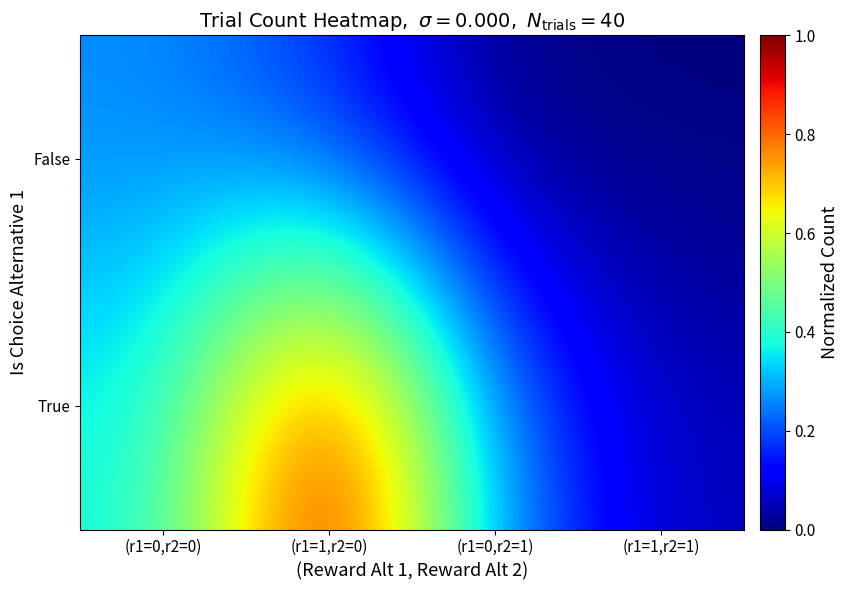

Reading right to left, list all the values displayed in this chart.

True: (r1=1,r2=1)=0.1	(r1=0,r2=1)=0.3	(r1=1,r2=0)=1.0	(r1=0,r2=0)=0.4
False: (r1=1,r2=1)=0.0	(r1=0,r2=1)=0.0	(r1=1,r2=0)=0.2	(r1=0,r2=0)=0.3